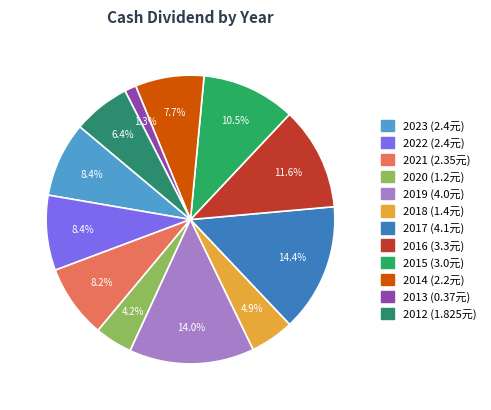

What is the smallest slice in the pie chart?

2013